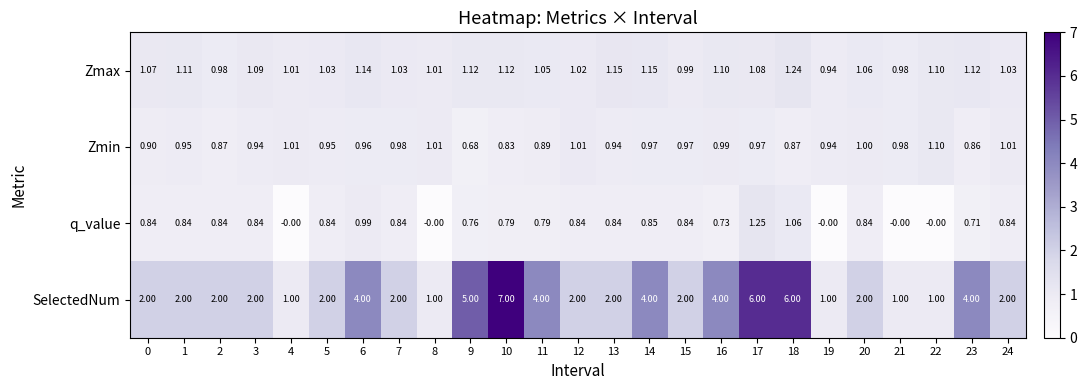

Which series has the largest total across all categories?

SelectedNum